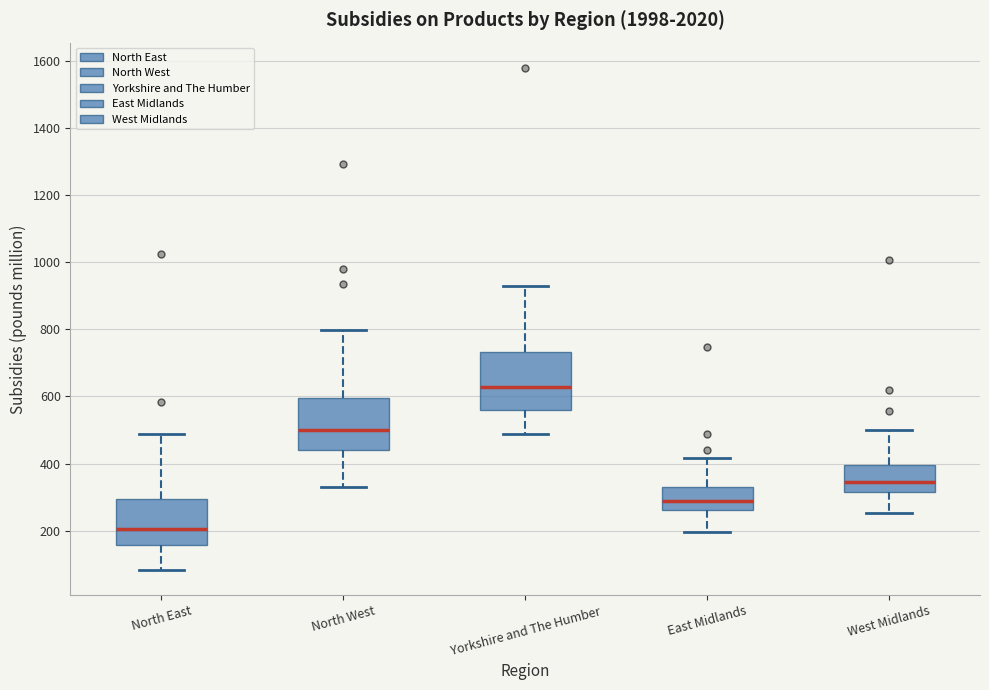

Where does the lower whisker of the box for Yorkshire and The Humber end on the y-axis? The values are not printed on the chart, so give them approximately, as read against the axis.

480